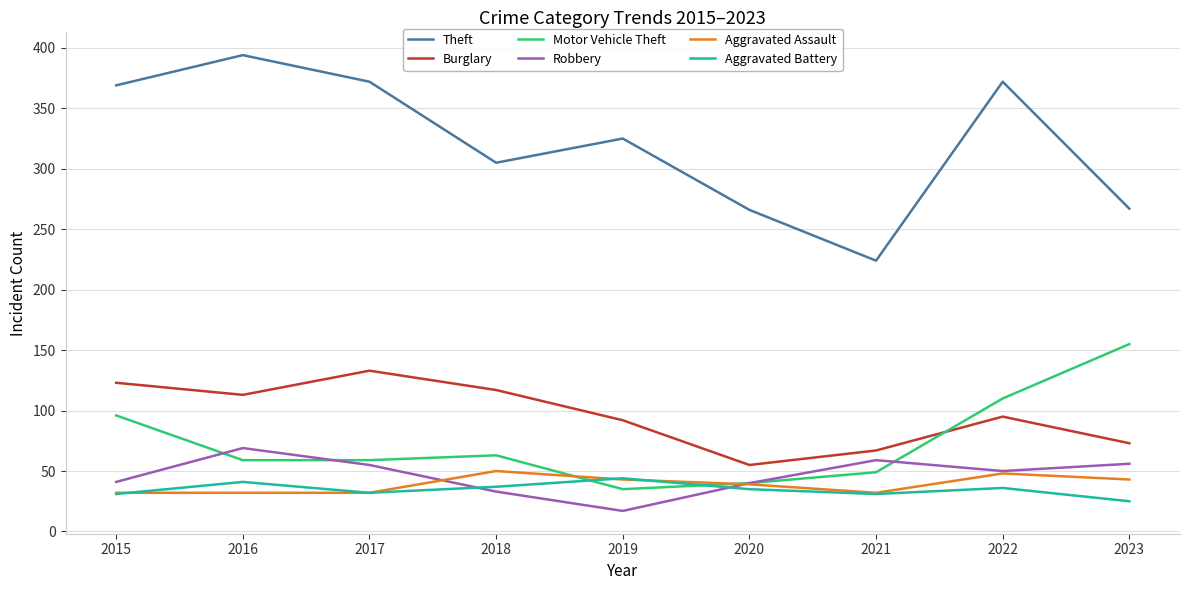

What is the smallest value displayed?

17